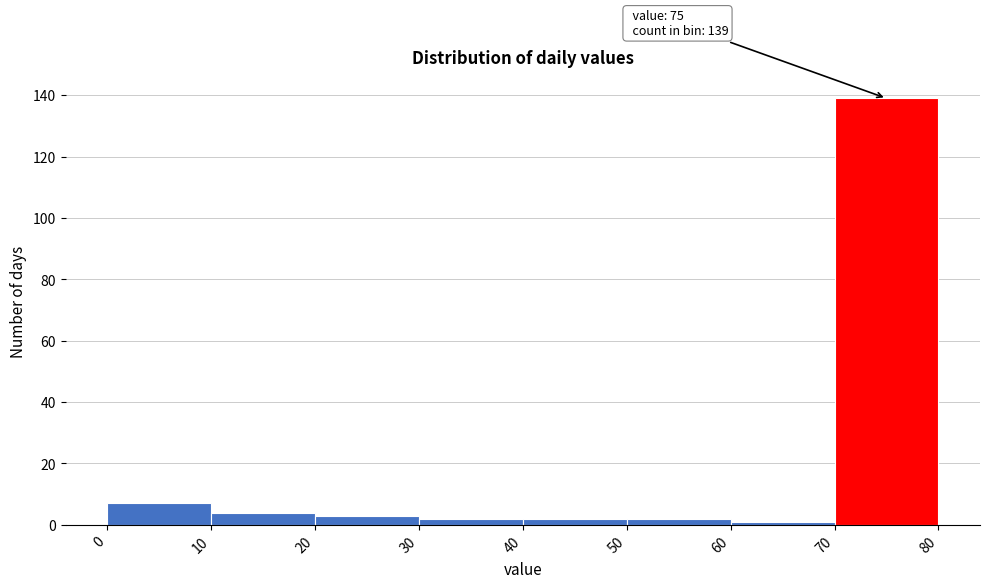

Over which range of the x-axis is the bar tallest?

70 to 80